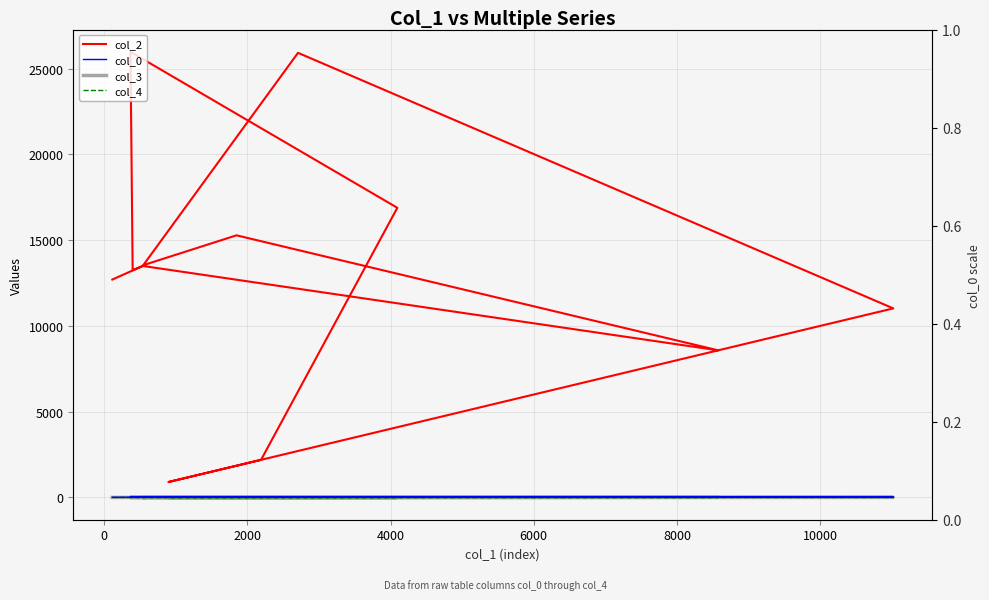

True or false: col_3 and col_2 intersect in this chart.

False